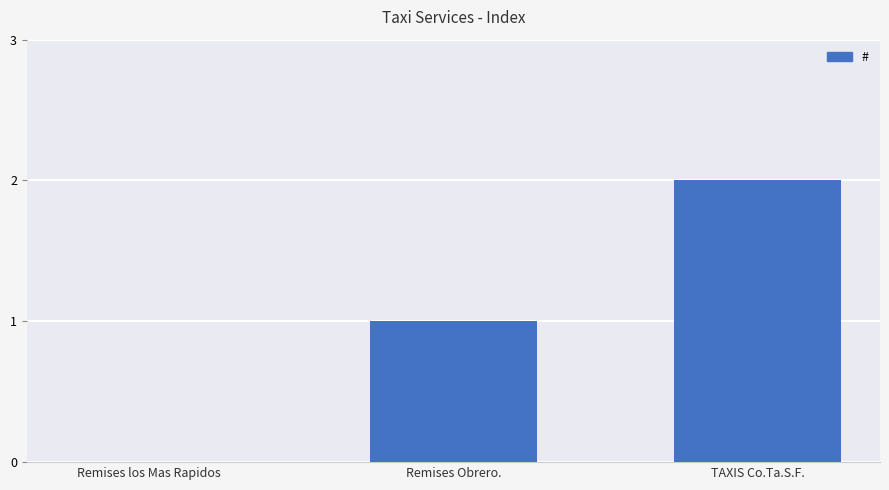

Reading left to right, list all the values displayed in this chart.

Remises los Mas Rapidos=0	Remises Obrero.=1	TAXIS Co.Ta.S.F.=2